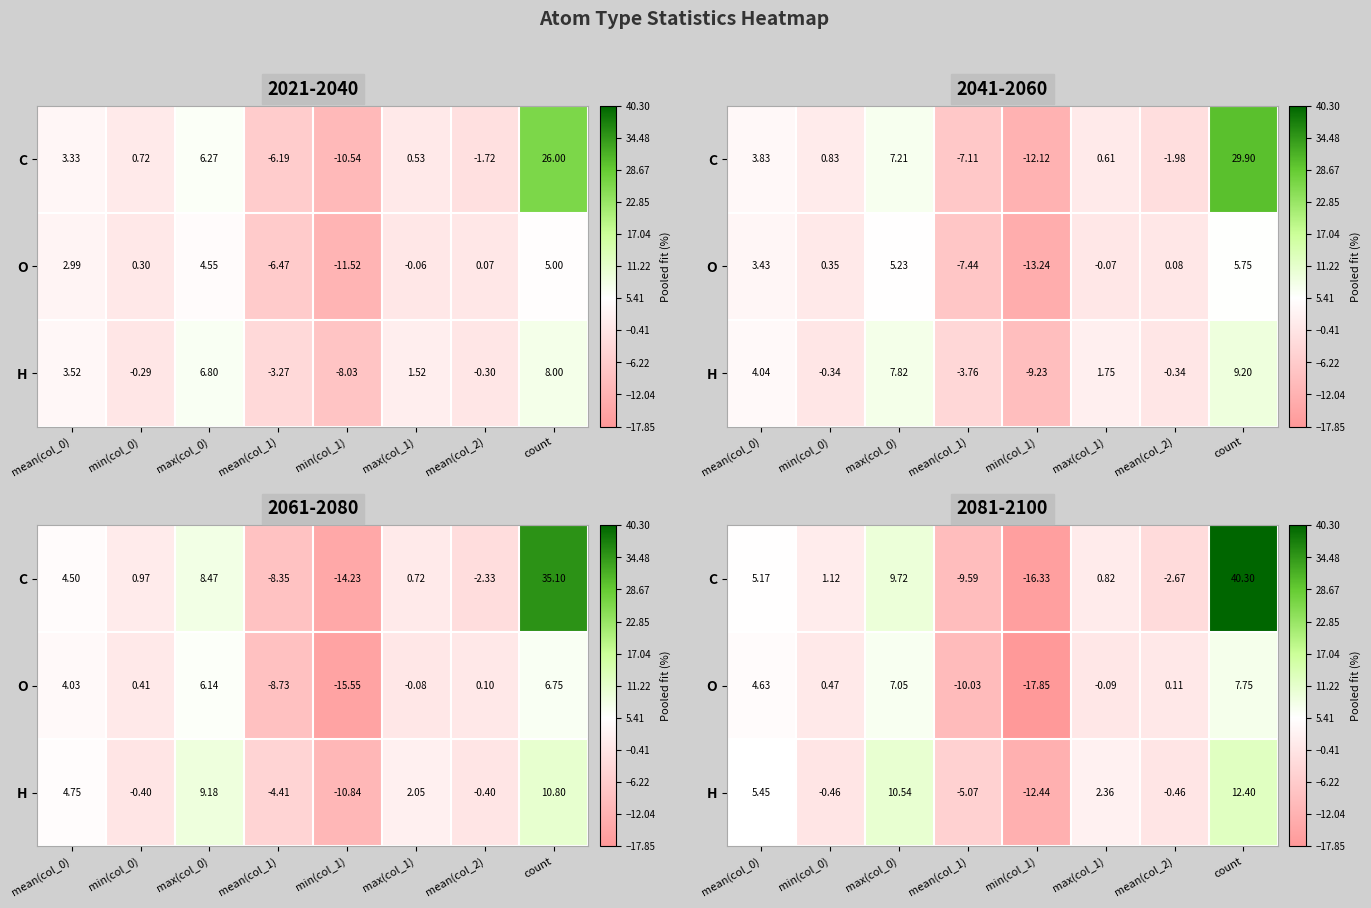

What is the minimum value shown in the chart?

-17.9